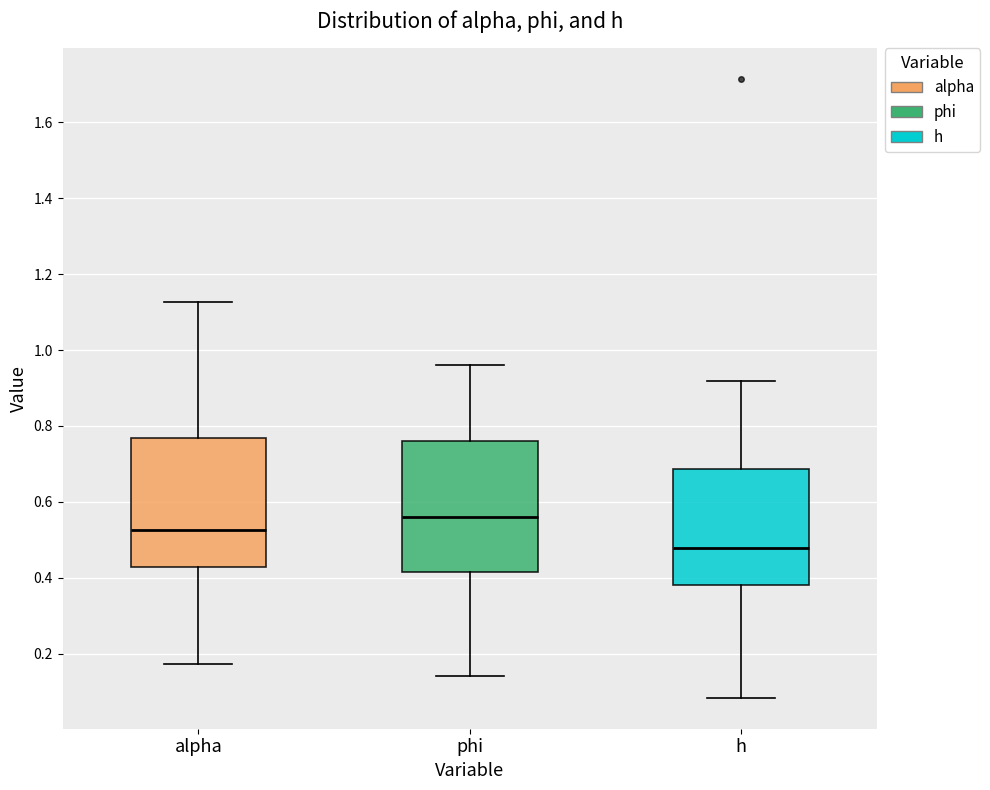

Reading left to right, transcribe this box plot: for each box, give where its median line is, the range the box spans, and where its two whiskers end, as read against the y-axis. The values are not printed on the chart, so give them approximately, as read against the axis.

alpha: median 0.52, box 0.42 to 0.76, whiskers 0.18 to 1.12
phi: median 0.56, box 0.42 to 0.76, whiskers 0.14 to 0.96
h: median 0.48, box 0.38 to 0.68, whiskers 0.08 to 0.92